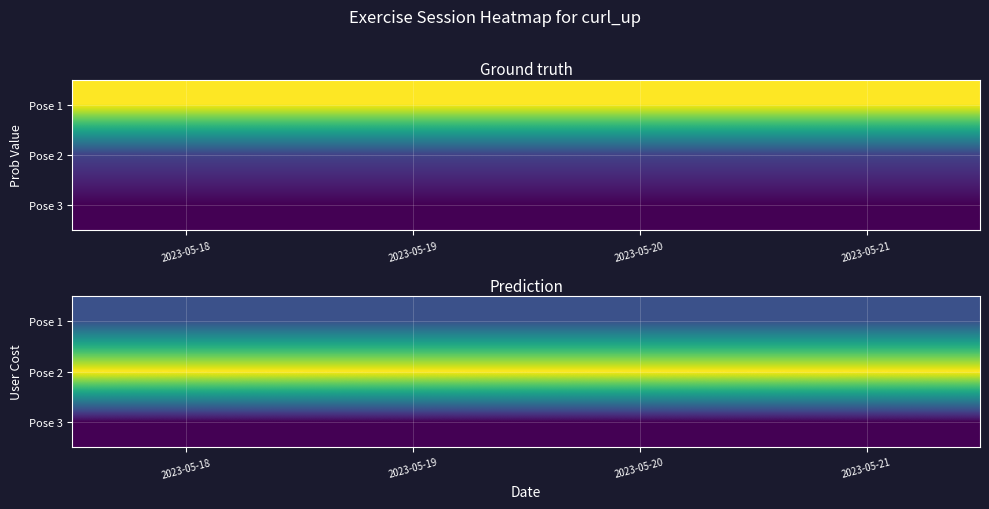

Rank the series at 2023-05-20 from highest to lowest value.

Pose 2, Pose 1, Pose 3